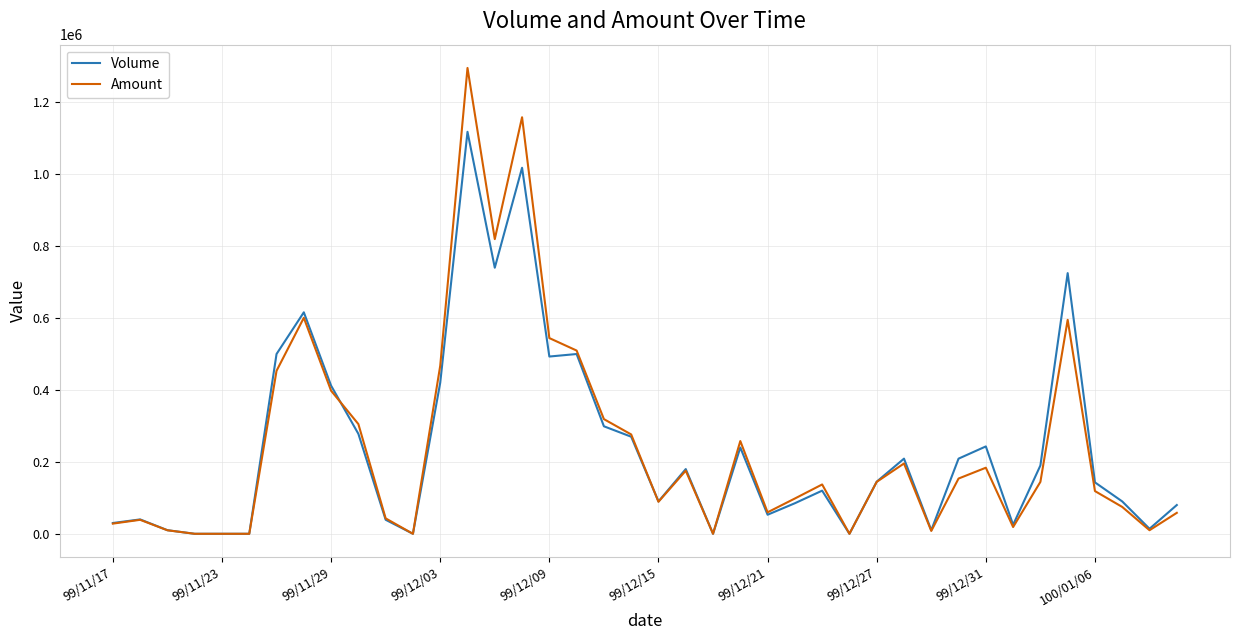

What is the highest value of the Amount series?

1295600